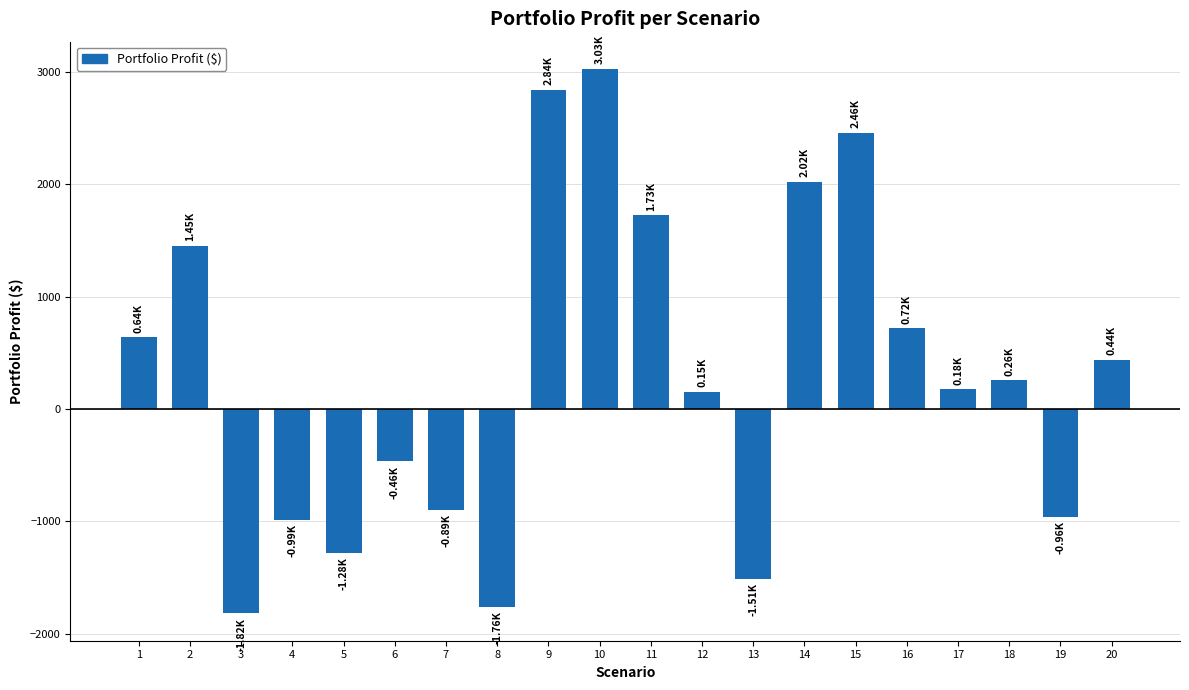

What is the ratio of the value at 11 to the value at 2?

1.2